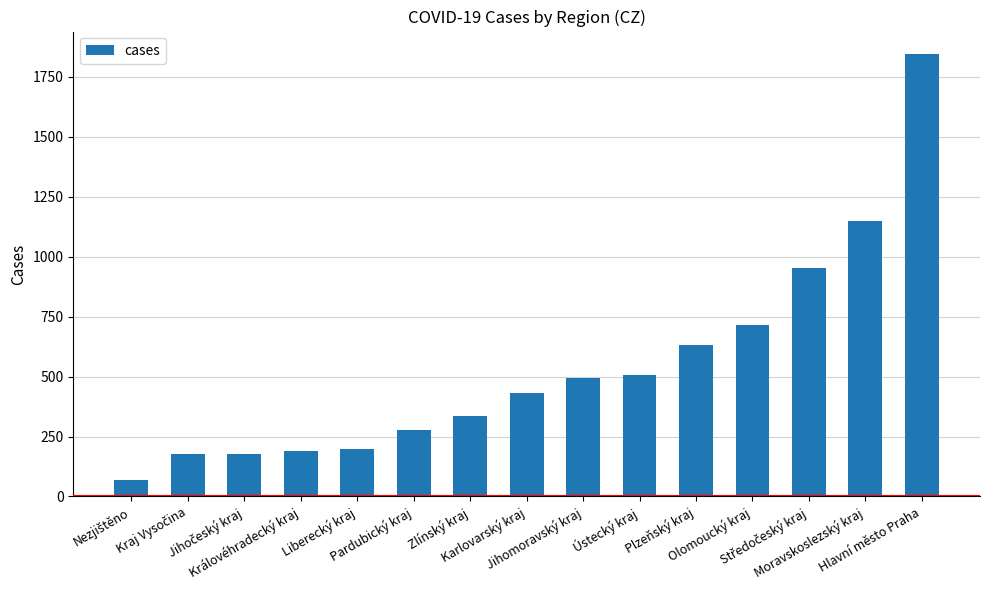

What is the greatest value displayed?

1847